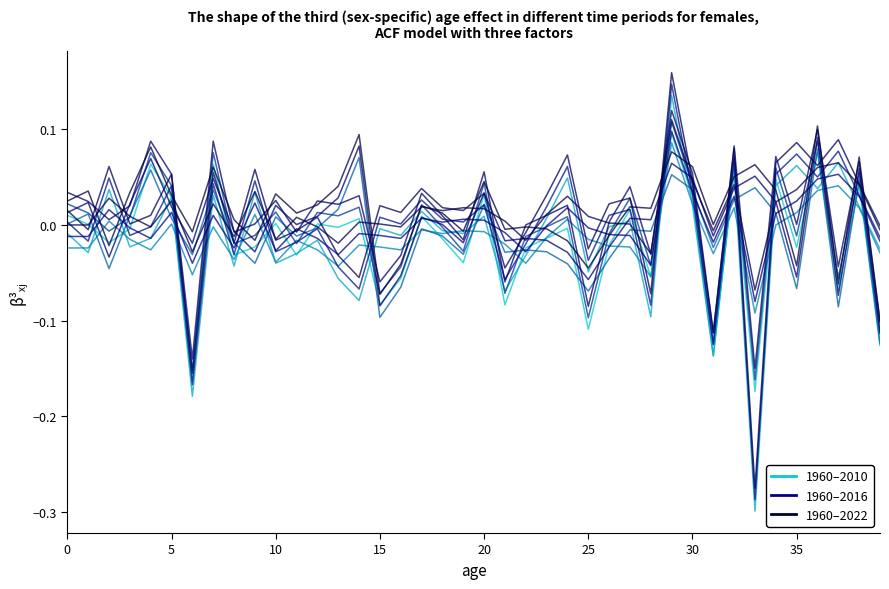

Where is 1960–2010 nearest to the value 0?

5